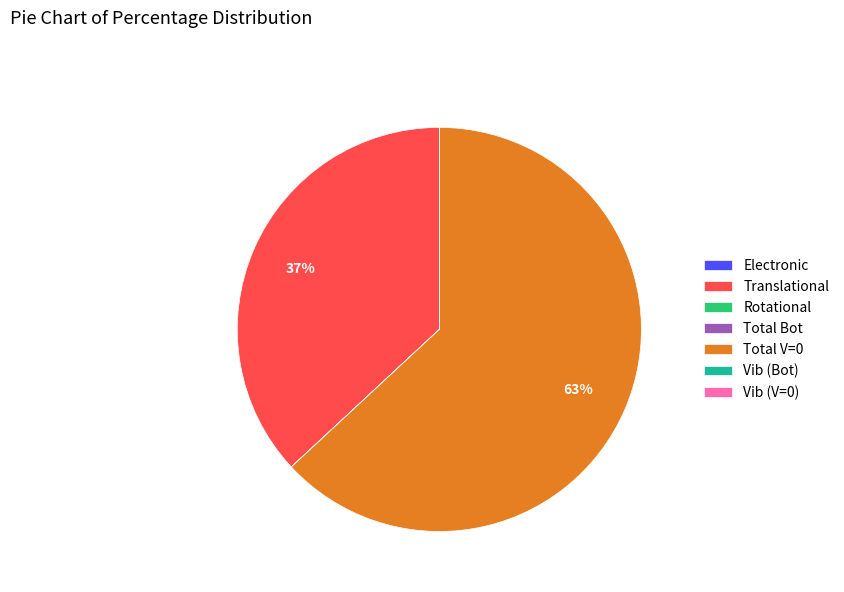

To the nearest percent, what is the difference between the largest and smallest slice percentages?

63%